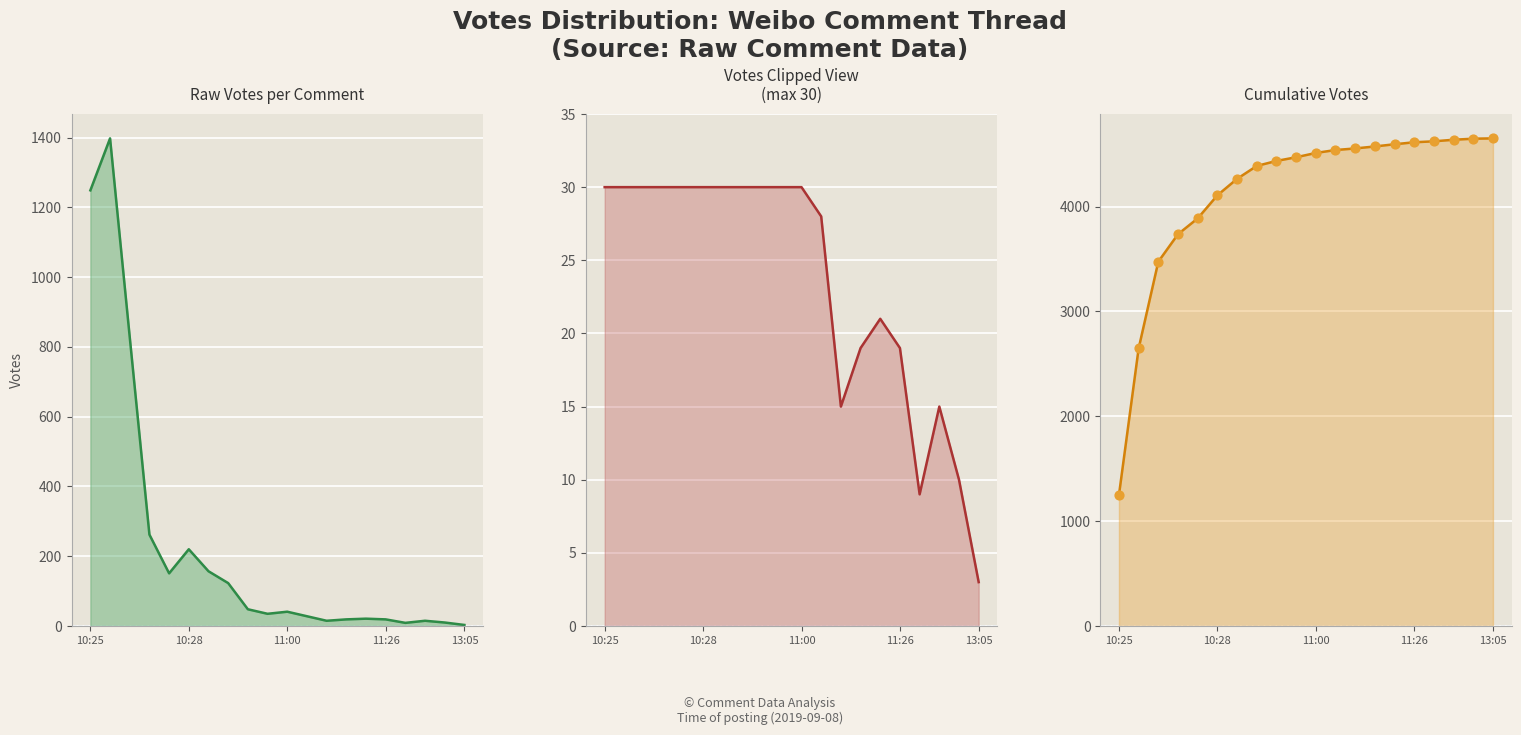

Which series has the largest total across all categories?

Cumulative Votes